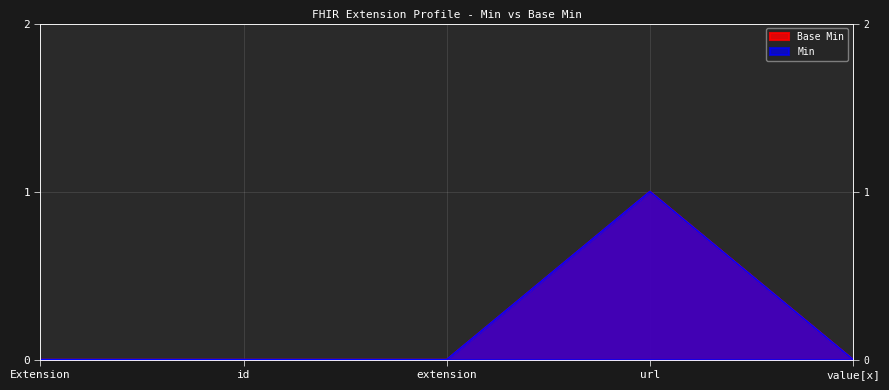

At which category is the sum across all series the highest?

url